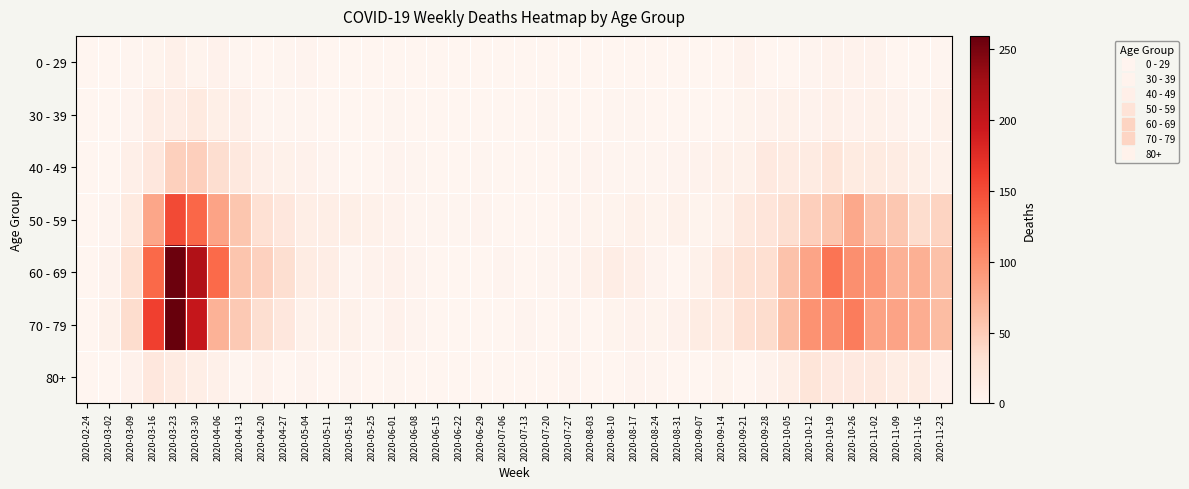

Reading right to left, transcribe all the data shown in this chart.

0 - 29: 2020-11-23=2	2020-11-16=0	2020-11-09=1	2020-11-02=5	2020-10-26=5	2020-10-19=5	2020-10-12=3	2020-10-05=1	2020-09-28=0	2020-09-21=5	2020-09-14=1	2020-09-07=0	2020-08-31=0	2020-08-24=0	2020-08-17=0	2020-08-10=1	2020-08-03=1	2020-07-27=0	2020-07-20=1	2020-07-13=0	2020-07-06=0	2020-06-29=0	2020-06-22=1	2020-06-15=0	2020-06-08=0	2020-06-01=0	2020-05-25=0	2020-05-18=0	2020-05-11=1	2020-05-04=3	2020-04-27=2	2020-04-20=1	2020-04-13=2	2020-04-06=6	2020-03-30=4	2020-03-23=8	2020-03-16=4	2020-03-09=2	2020-03-02=0	2020-02-24=0
30 - 39: 2020-11-23=7	2020-11-16=2	2020-11-09=5	2020-11-02=7	2020-10-26=6	2020-10-19=8	2020-10-12=5	2020-10-05=7	2020-09-28=5	2020-09-21=4	2020-09-14=1	2020-09-07=1	2020-08-31=0	2020-08-24=0	2020-08-17=2	2020-08-10=2	2020-08-03=0	2020-07-27=0	2020-07-20=2	2020-07-13=0	2020-07-06=1	2020-06-29=0	2020-06-22=0	2020-06-15=0	2020-06-08=0	2020-06-01=2	2020-05-25=0	2020-05-18=1	2020-05-11=0	2020-05-04=2	2020-04-27=2	2020-04-20=2	2020-04-13=9	2020-04-06=10	2020-03-30=17	2020-03-23=12	2020-03-16=12	2020-03-09=3	2020-03-02=1	2020-02-24=0
40 - 49: 2020-11-23=7	2020-11-16=10	2020-11-09=14	2020-11-02=16	2020-10-26=16	2020-10-19=25	2020-10-12=15	2020-10-05=15	2020-09-28=18	2020-09-21=7	2020-09-14=7	2020-09-07=5	2020-08-31=3	2020-08-24=2	2020-08-17=2	2020-08-10=2	2020-08-03=3	2020-07-27=2	2020-07-20=1	2020-07-13=0	2020-07-06=1	2020-06-29=2	2020-06-22=1	2020-06-15=1	2020-06-08=2	2020-06-01=3	2020-05-25=1	2020-05-18=0	2020-05-11=3	2020-05-04=6	2020-04-27=7	2020-04-20=9	2020-04-13=20	2020-04-06=34	2020-03-30=47	2020-03-23=46	2020-03-16=21	2020-03-09=9	2020-03-02=1	2020-02-24=1
50 - 59: 2020-11-23=43	2020-11-16=35	2020-11-09=54	2020-11-02=58	2020-10-26=79	2020-10-19=55	2020-10-12=47	2020-10-05=33	2020-09-28=24	2020-09-21=19	2020-09-14=7	2020-09-07=4	2020-08-31=7	2020-08-24=4	2020-08-17=7	2020-08-10=4	2020-08-03=4	2020-07-27=3	2020-07-20=1	2020-07-13=0	2020-07-06=1	2020-06-29=3	2020-06-22=2	2020-06-15=2	2020-06-08=2	2020-06-01=5	2020-05-25=7	2020-05-18=10	2020-05-11=11	2020-05-04=11	2020-04-27=21	2020-04-20=30	2020-04-13=55	2020-04-06=83	2020-03-30=131	2020-03-23=151	2020-03-16=81	2020-03-09=17	2020-03-02=3	2020-02-24=1
60 - 69: 2020-11-23=59	2020-11-16=73	2020-11-09=72	2020-11-02=93	2020-10-26=100	2020-10-19=121	2020-10-12=82	2020-10-05=58	2020-09-28=32	2020-09-21=29	2020-09-14=20	2020-09-07=7	2020-08-31=1	2020-08-24=3	2020-08-17=9	2020-08-10=12	2020-08-03=8	2020-07-27=3	2020-07-20=2	2020-07-13=0	2020-07-06=3	2020-06-29=0	2020-06-22=0	2020-06-15=1	2020-06-08=3	2020-06-01=6	2020-05-25=5	2020-05-18=3	2020-05-11=12	2020-05-04=14	2020-04-27=33	2020-04-20=45	2020-04-13=56	2020-04-06=129	2020-03-30=216	2020-03-23=255	2020-03-16=130	2020-03-09=31	2020-03-02=5	2020-02-24=1
70 - 79: 2020-11-23=63	2020-11-16=75	2020-11-09=83	2020-11-02=84	2020-10-26=115	2020-10-19=102	2020-10-12=97	2020-10-05=62	2020-09-28=35	2020-09-21=30	2020-09-14=14	2020-09-07=14	2020-08-31=6	2020-08-24=4	2020-08-17=5	2020-08-10=4	2020-08-03=1	2020-07-27=3	2020-07-20=1	2020-07-13=3	2020-07-06=0	2020-06-29=0	2020-06-22=1	2020-06-15=1	2020-06-08=3	2020-06-01=6	2020-05-25=2	2020-05-18=7	2020-05-11=7	2020-05-04=7	2020-04-27=21	2020-04-20=33	2020-04-13=52	2020-04-06=71	2020-03-30=199	2020-03-23=259	2020-03-16=158	2020-03-09=35	2020-03-02=7	2020-02-24=1
80+: 2020-11-23=6	2020-11-16=14	2020-11-09=13	2020-11-02=19	2020-10-26=18	2020-10-19=18	2020-10-12=25	2020-10-05=11	2020-09-28=5	2020-09-21=1	2020-09-14=4	2020-09-07=0	2020-08-31=0	2020-08-24=2	2020-08-17=3	2020-08-10=1	2020-08-03=1	2020-07-27=3	2020-07-20=1	2020-07-13=0	2020-07-06=0	2020-06-29=0	2020-06-22=0	2020-06-15=1	2020-06-08=0	2020-06-01=2	2020-05-25=1	2020-05-18=3	2020-05-11=0	2020-05-04=3	2020-04-27=0	2020-04-20=5	2020-04-13=2	2020-04-06=8	2020-03-30=11	2020-03-23=15	2020-03-16=21	2020-03-09=6	2020-03-02=1	2020-02-24=0